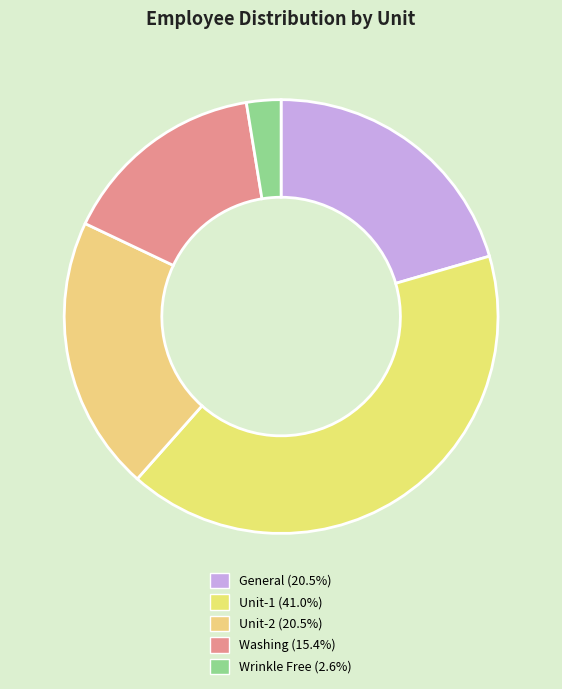

How many segments does this pie chart have?

5